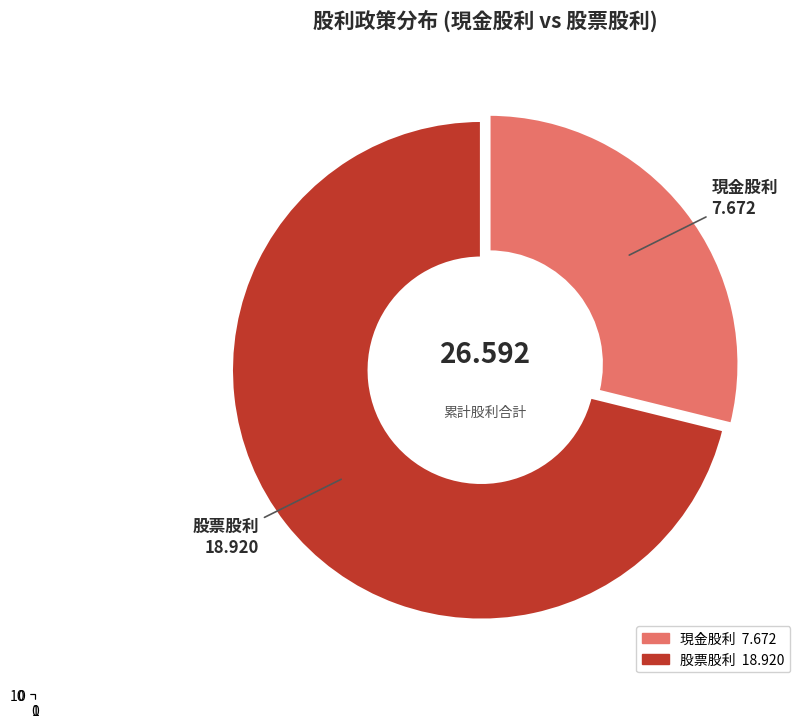

Which series has the widest spread of values?

股票股利